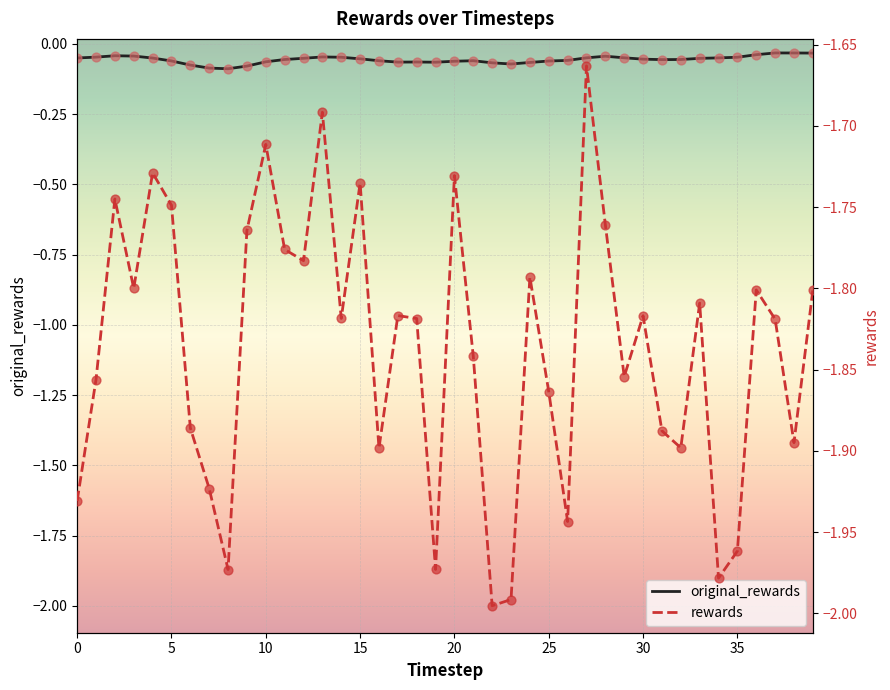

Is the value of rewards at 31 greater than the value of original_rewards at 30?

No